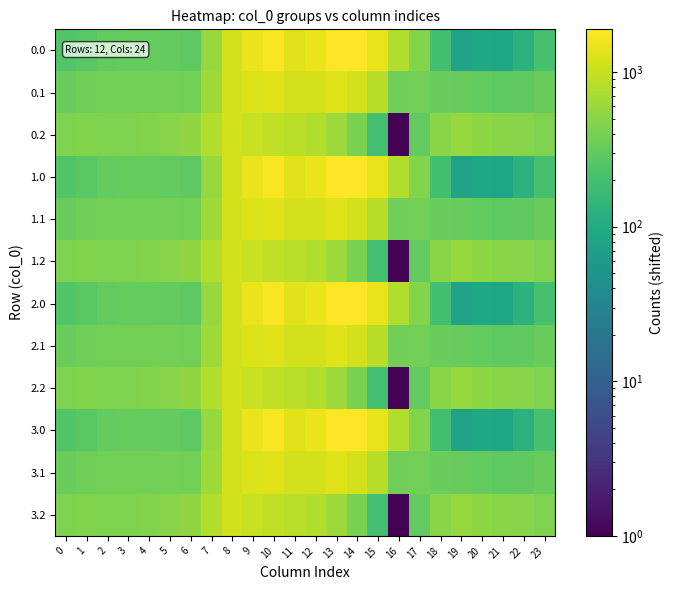

List the series in order of their peak value, highest first.

0.0, 1.0, 2.0, 3.0, 0.1, 1.1, 2.1, 3.1, 0.2, 1.2, 2.2, 3.2